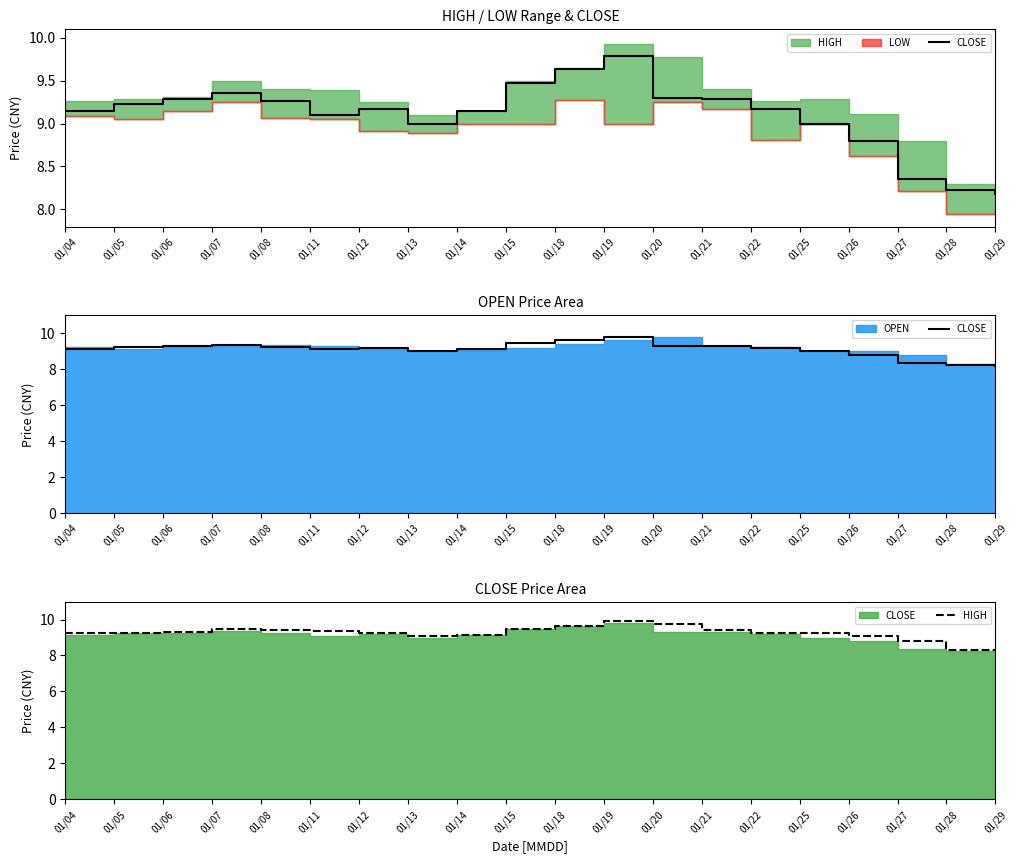

True or false: HIGH has a value of 9.3 at 01/06.

True